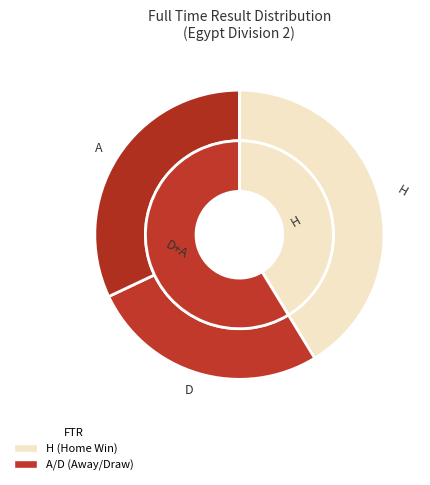

The D slice represents 17% of the pie. True or false?

False